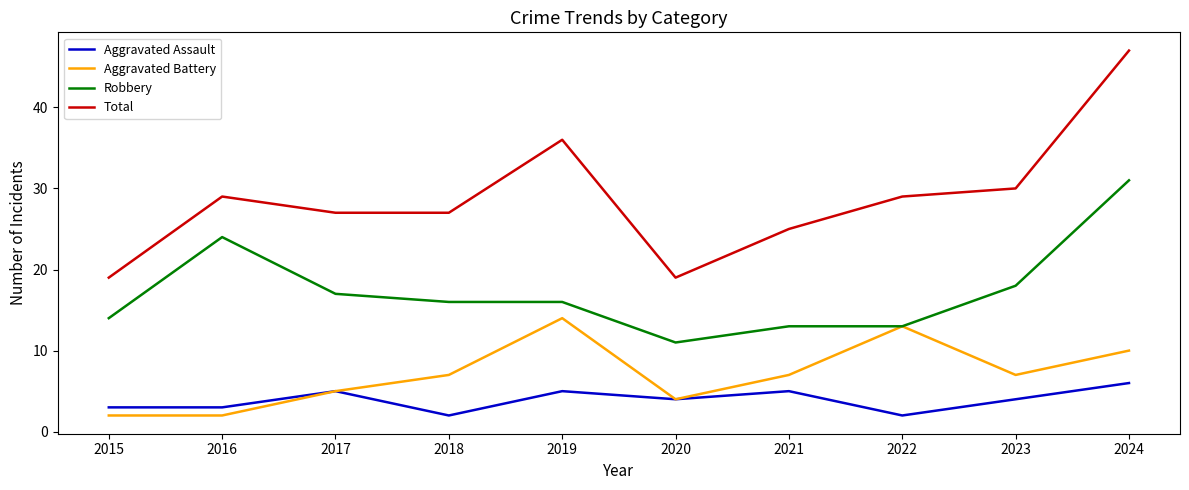

What is the difference between the maximum and minimum values in the Aggravated Assault series?

4